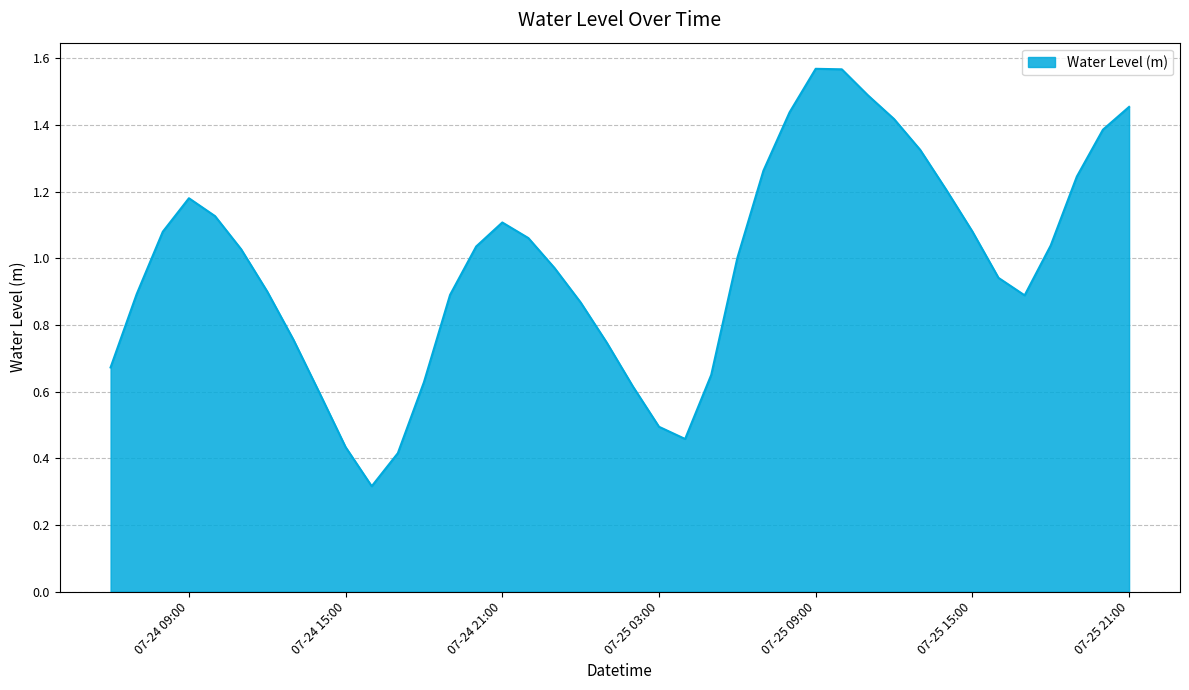

What is the minimum value shown in the chart?

0.3